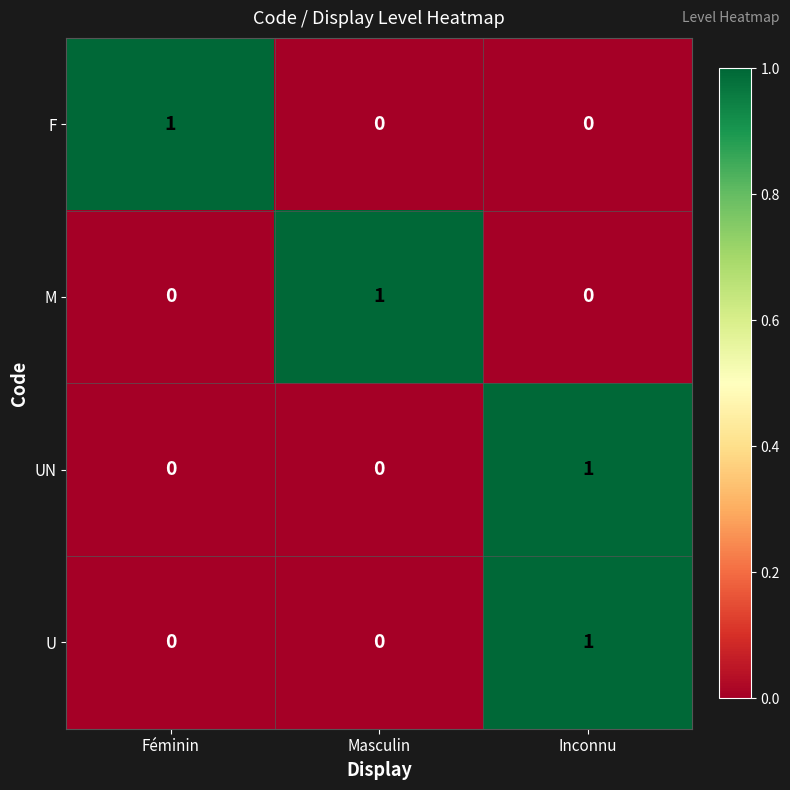

At which category is the sum across all series the highest?

Inconnu